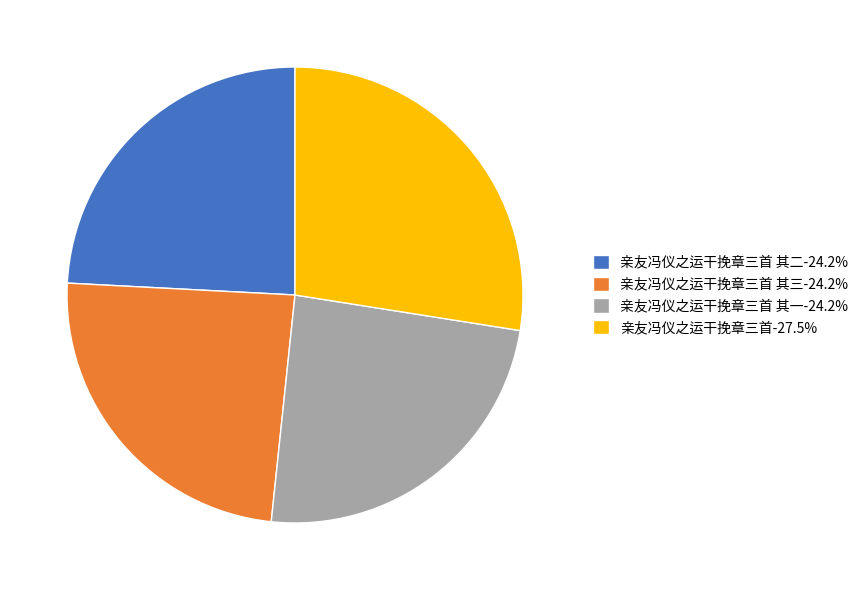

Approximately how many times larger is the value at 亲友冯仪之运干挽章三首 其三-24.2% compared to 亲友冯仪之运干挽章三首-27.5%?

0.9